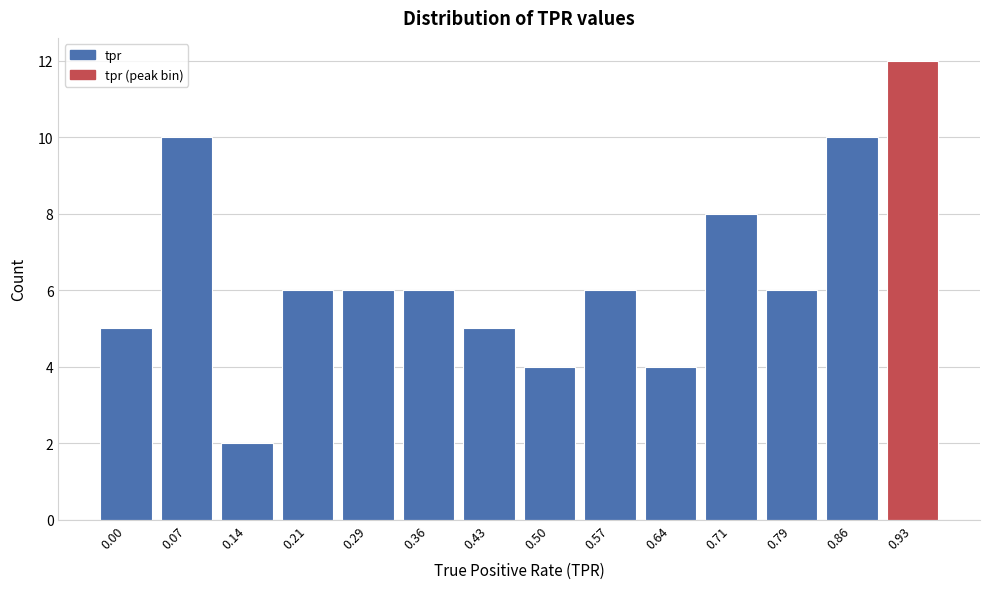

Reading left to right, extract all data points from this chart.

0.00=5	0.07=10	0.14=2	0.21=6	0.29=6	0.36=6	0.43=5	0.50=4	0.57=6	0.64=4	0.71=8	0.79=6	0.86=10	0.93=12